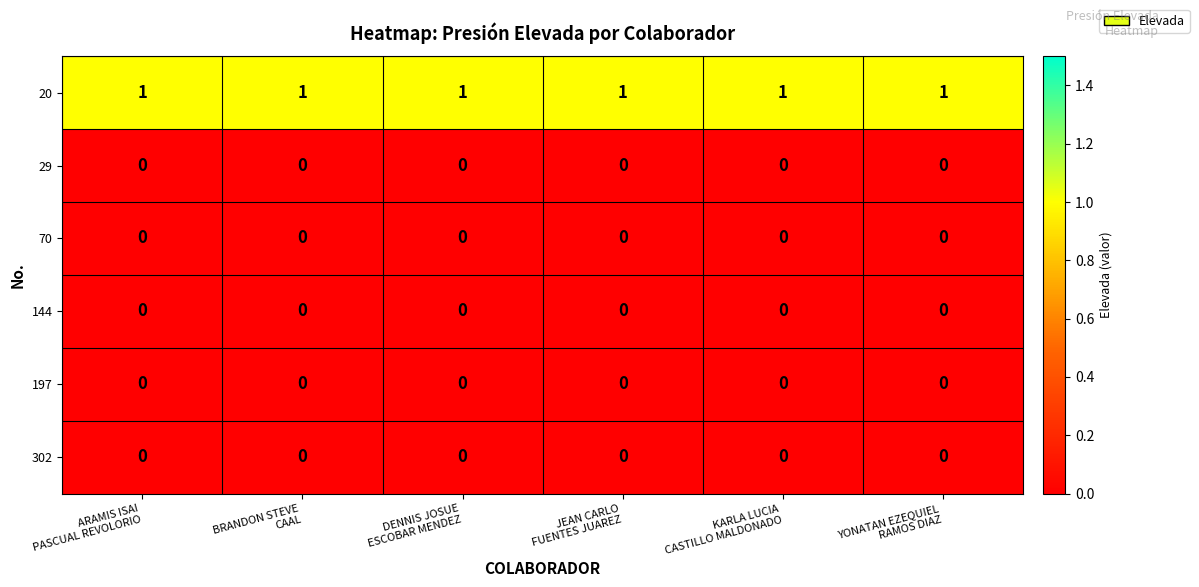

Count the number of data series in this chart.

6